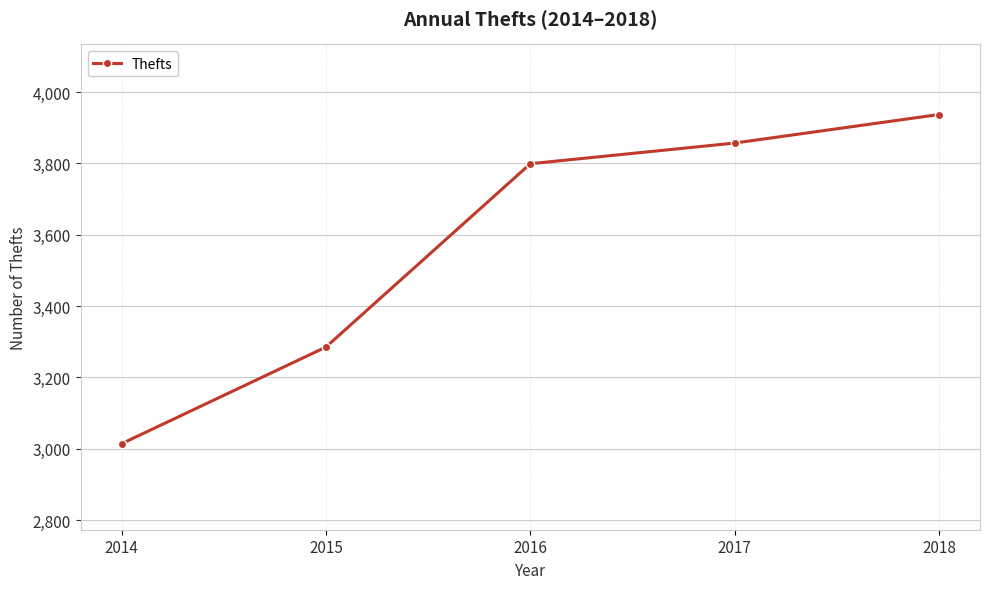

True or false: the data shows 3799 at 2016.

True